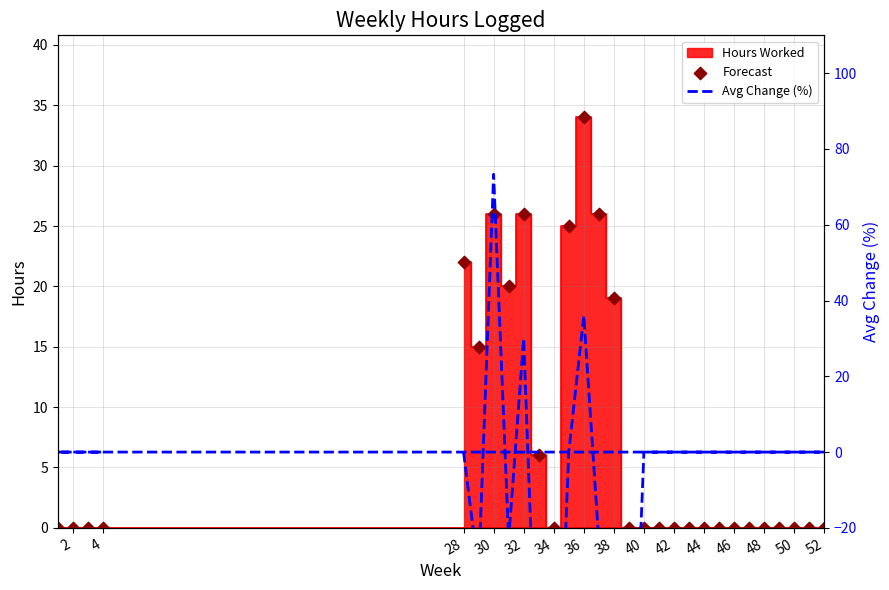

Which series reaches the maximum Y coordinate?

Avg Change (%)